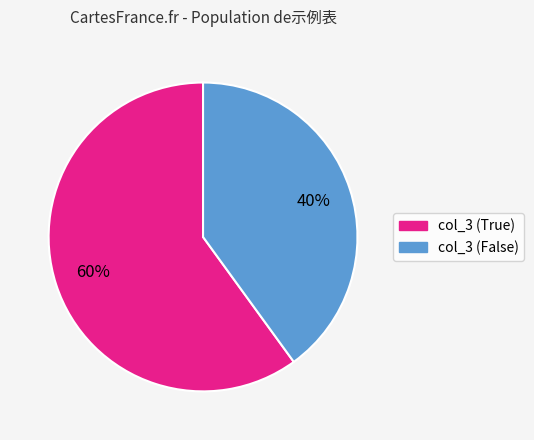

Is there a majority slice in this chart?

Yes